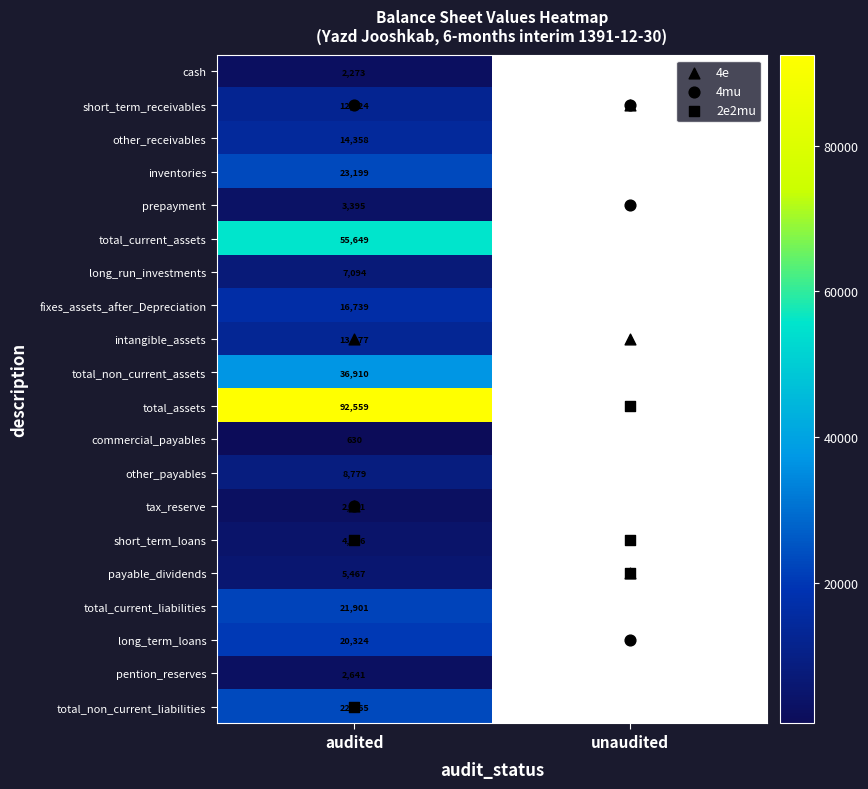

Which series changed the most between 0 and 1?

total_assets